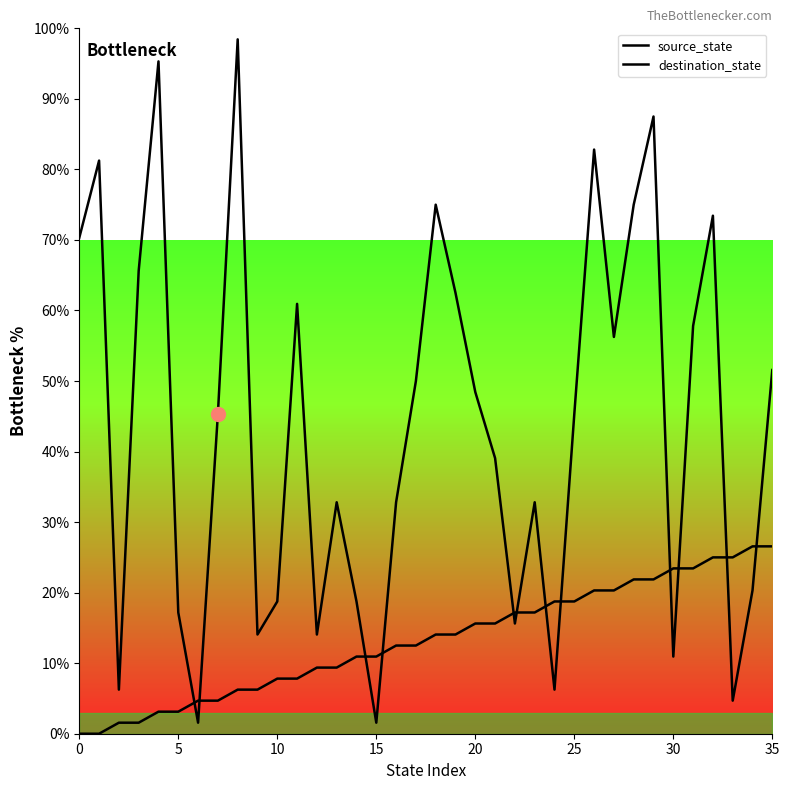

At which category is the sum across all series the highest?

29